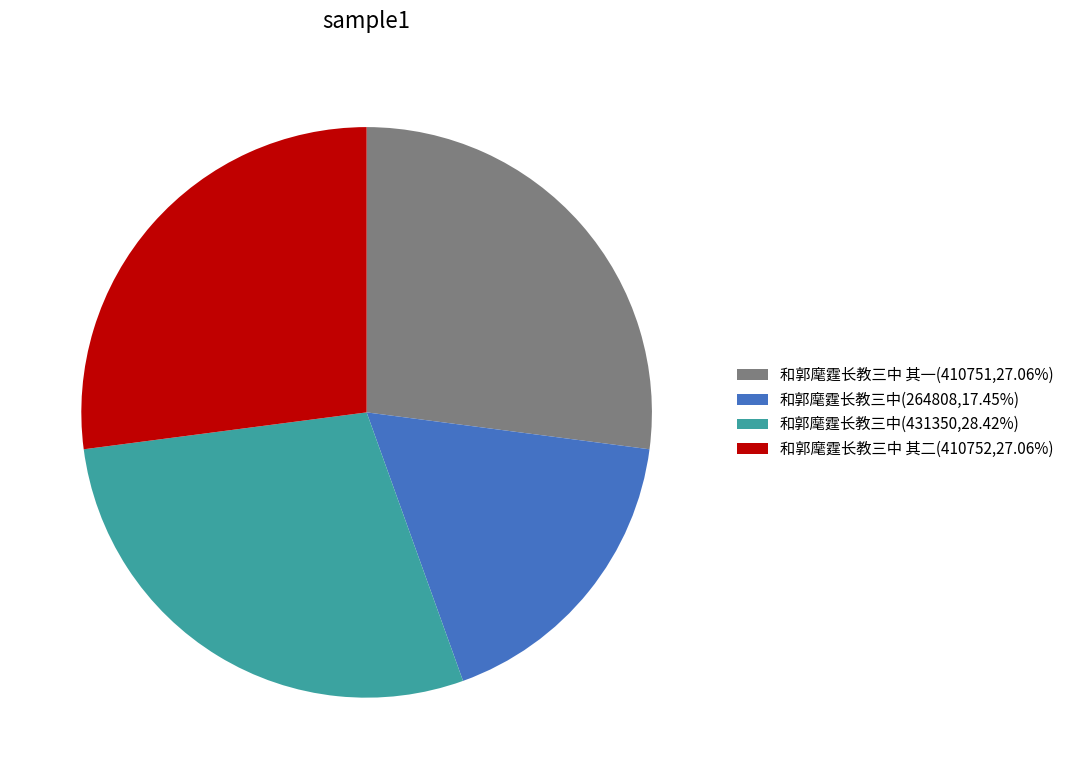

How many segments does this pie chart have?

4